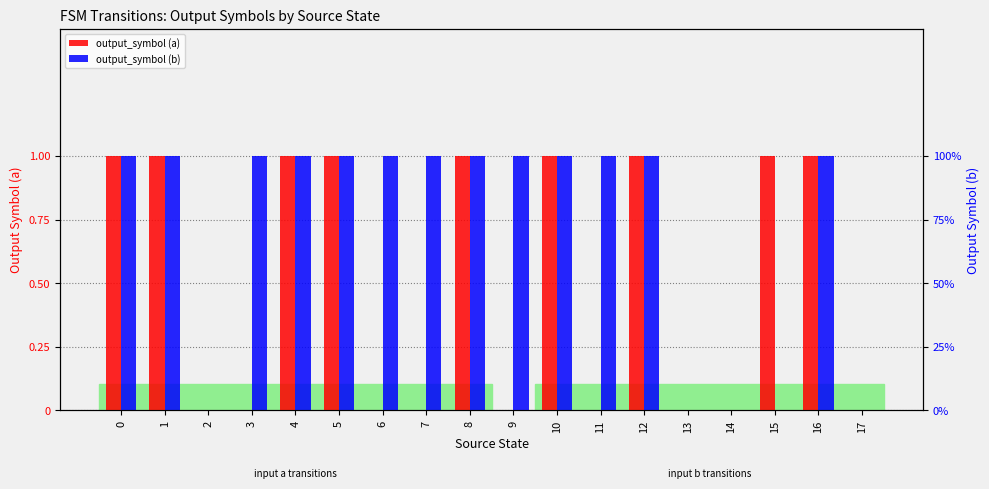

Which series changed the most between 2 and 4?

output_symbol (a)